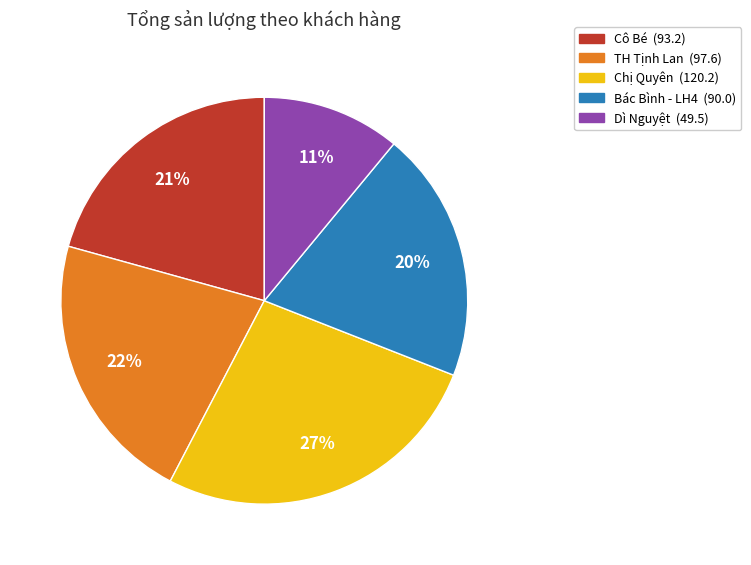

The Chị Quyên slice represents 27% of the pie. True or false?

True